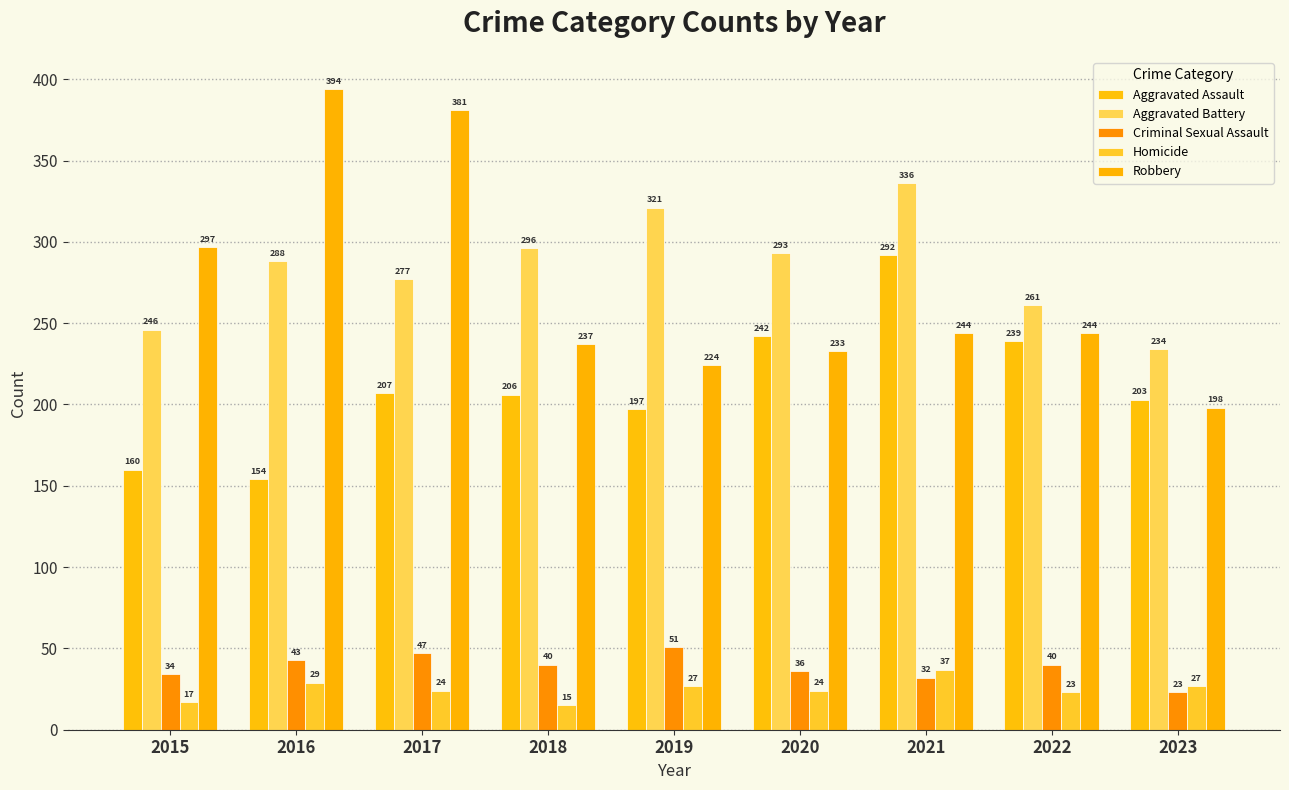

How many values in the Criminal Sexual Assault series are below 40?

4